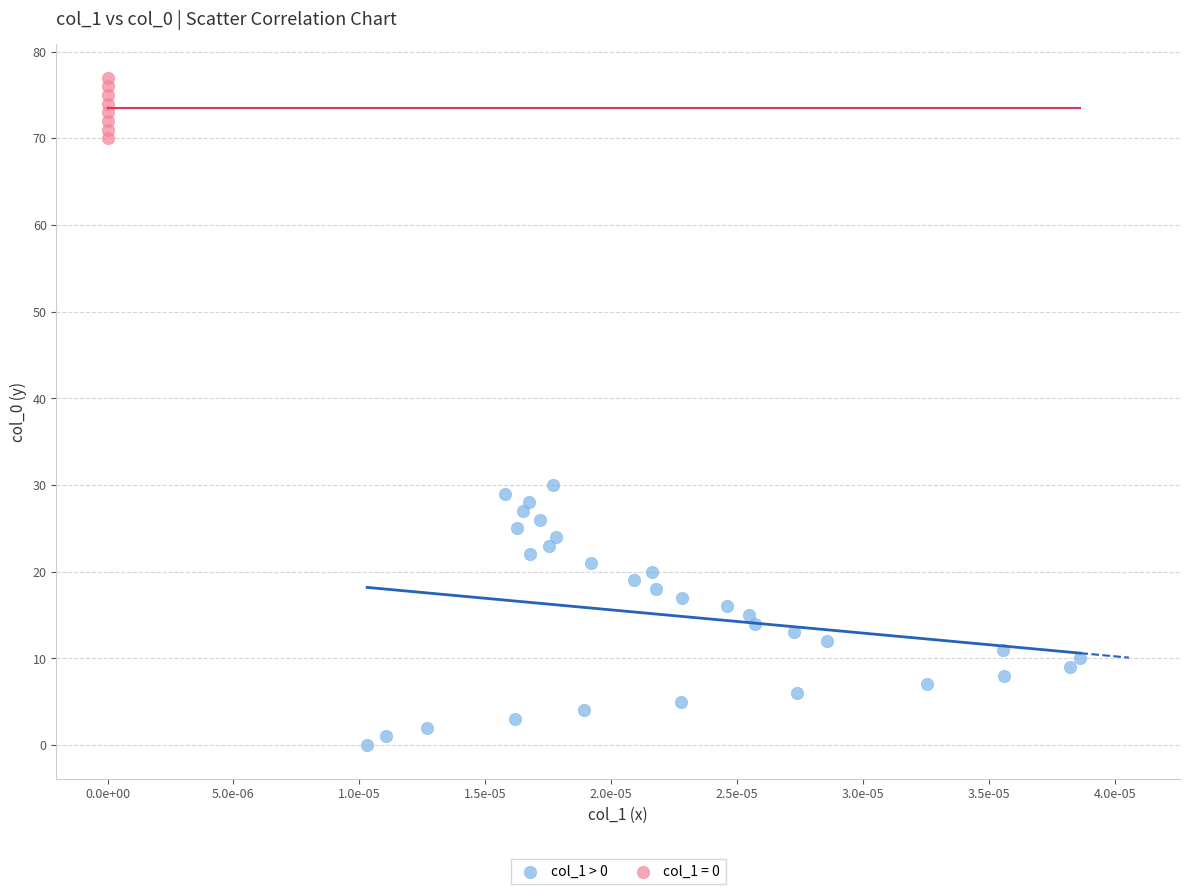

Which series contains the lowest Y value?

col_1 > 0